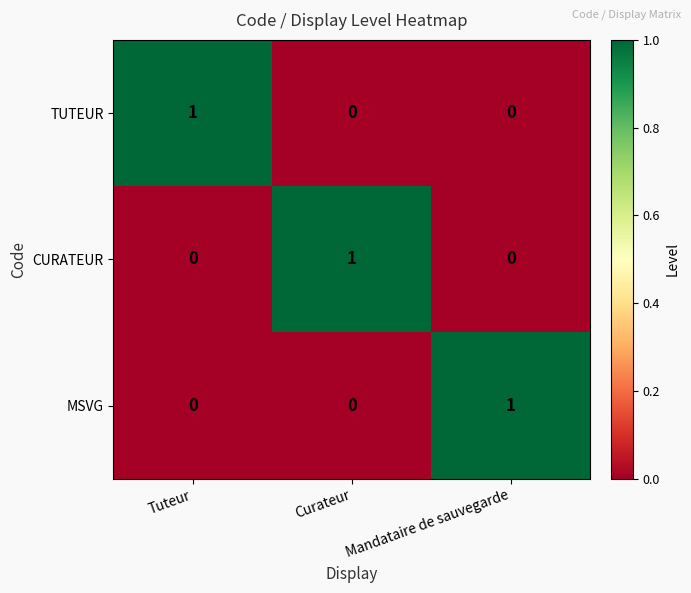

Reading left to right, transcribe all the data shown in this chart.

TUTEUR: Tuteur=1	Curateur=0	Mandataire de sauvegarde=0
CURATEUR: Tuteur=0	Curateur=1	Mandataire de sauvegarde=0
MSVG: Tuteur=0	Curateur=0	Mandataire de sauvegarde=1